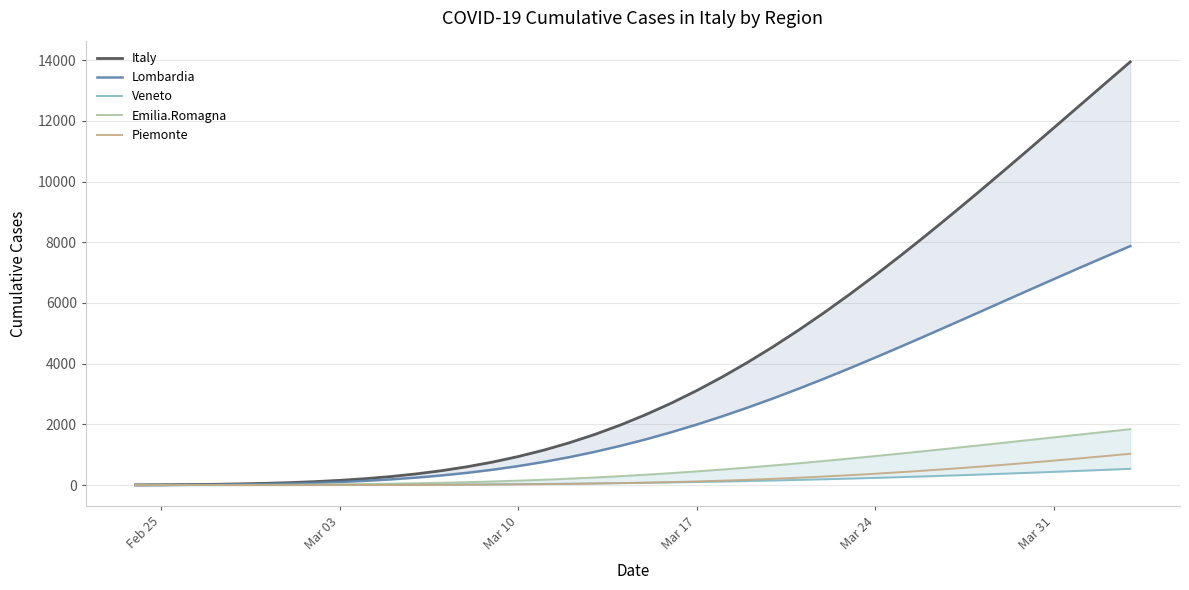

Reading left to right, transcribe all the data shown in this chart.

Italy: 6.5	10.6	16.7	25.6	38.4	56.2	80.6	113.3	156.3	211.6	281.6	368.9	476.0	605.3	759.5	940.8	1151.5	1393.4	1668.2	1976.9	2320.6	2699.5	3113.6	3562.6	4045.5	4561.0	5107.8	5683.7	6286.6	6914.1	7563.6	8232.5	8917.8	9616.8	10326.7	11044.6	11767.8	12493.7	13219.7	13943.5
Lombardia: 3.8	6.3	10.1	15.9	24.3	36.1	52.4	74.4	103.3	140.7	187.9	246.6	318.4	404.6	506.8	626.0	763.4	919.8	1095.6	1291.1	1506.3	1740.9	1994.4	2265.8	2554.2	2858.2	3176.6	3507.7	3850.0	4201.6	4560.9	4926.2	5295.8	5668.0	6041.2	6413.9	6784.8	7152.5	7515.8	7873.7
Veneto: 0.5	0.7	1.0	1.4	2.0	2.7	3.6	4.9	6.4	8.3	10.7	13.6	17.2	21.3	26.3	32.1	38.8	46.6	55.4	65.4	76.6	89.0	102.8	117.9	134.5	152.4	171.8	192.6	214.7	238.3	263.1	289.3	316.7	345.3	375.0	405.7	437.3	469.9	503.2	537.2
Emilia.Romagna: 1.3	2.1	3.3	4.9	7.2	10.3	14.5	20.0	27.0	36.0	47.1	60.8	77.3	97.0	120.1	146.9	177.7	212.6	251.8	295.4	343.4	395.9	452.7	513.7	578.8	647.8	720.3	796.2	875.1	956.7	1040.6	1126.5	1214.1	1302.9	1392.6	1482.9	1573.4	1663.9	1754.0	1843.5
Piemonte: 0.0	0.1	0.1	0.2	0.3	0.5	0.8	1.3	2.0	3.0	4.4	6.4	9.1	12.6	17.2	23.0	30.4	39.6	50.8	64.3	80.4	99.2	121.2	146.4	175.1	207.4	243.4	283.2	326.9	374.5	425.8	480.8	539.4	601.4	666.7	734.9	805.9	879.4	955.1	1032.7